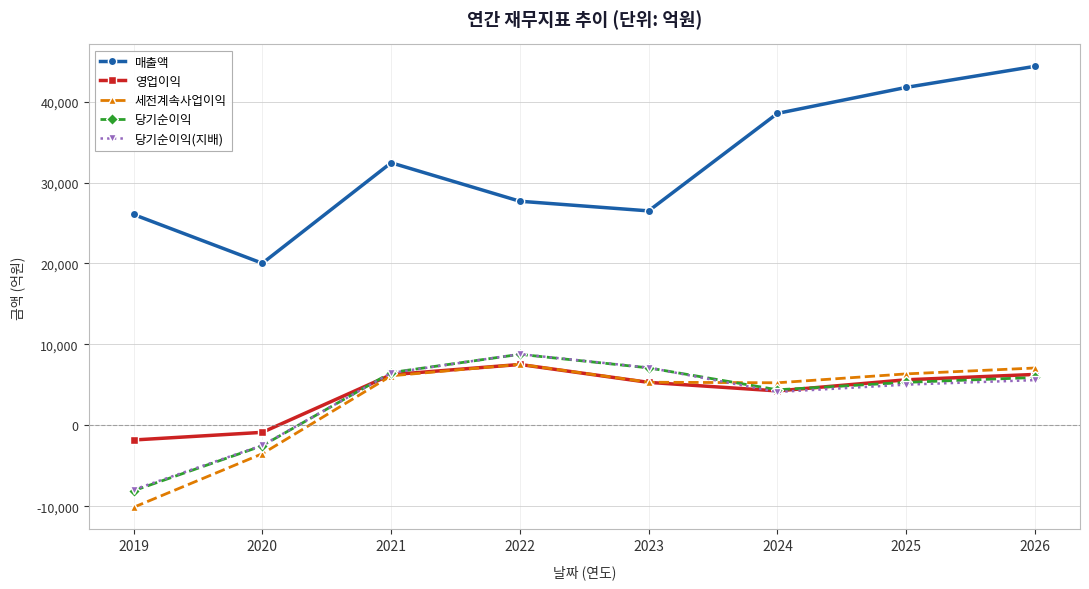

True or false: 세전계속사업이익 has a value of -3501 at 2020.

True